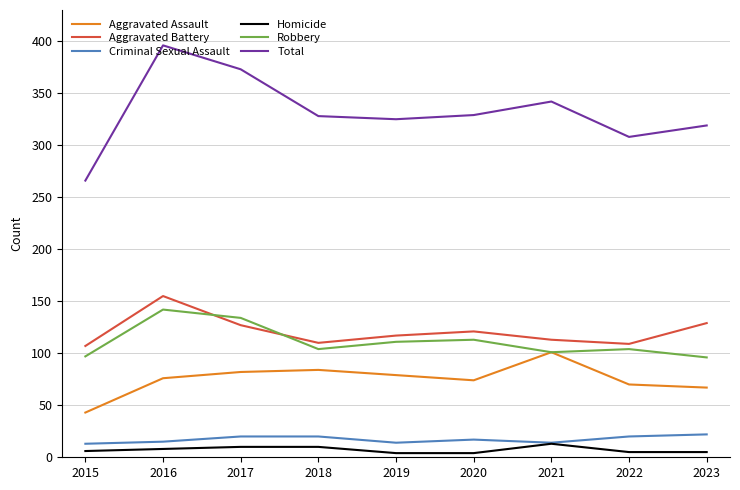

Which category has the lowest value in the Aggravated Assault series?

2015